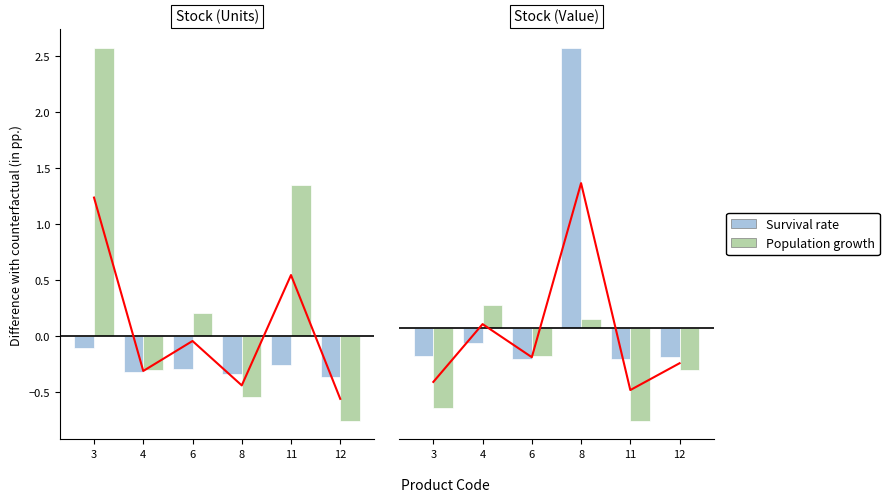

What is the average value of the Survival rate series?

0.3